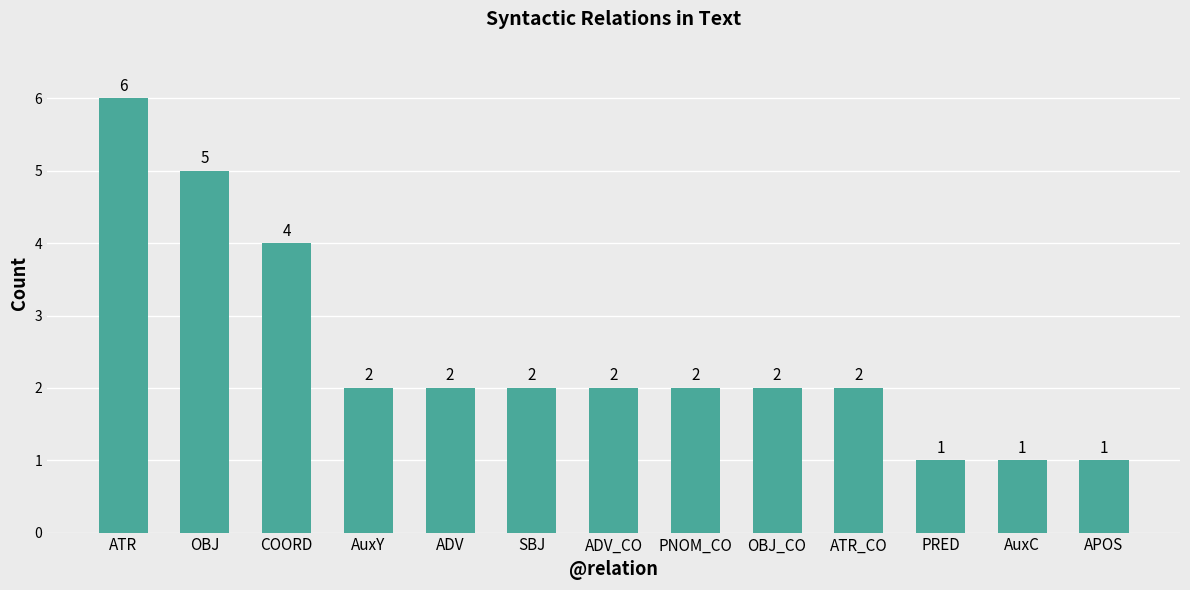

What is the value of the 6th bar from the left?

2